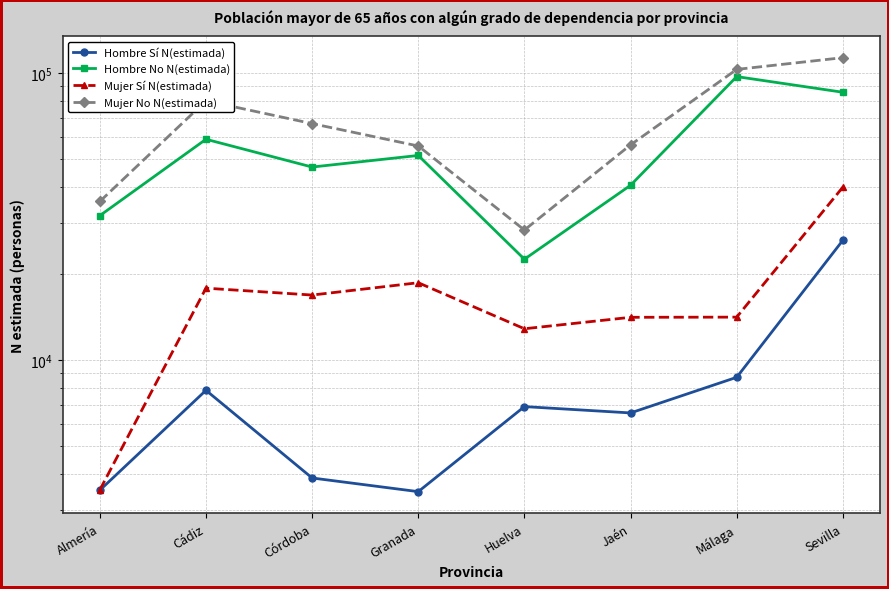

Reading left to right, extract all data points from this chart.

Hombre Sí N(estimada): Almería=3520	Cádiz=7846	Córdoba=3883	Granada=3480	Huelva=6885	Jaén=6544	Málaga=8710	Sevilla=26146
Hombre No N(estimada): Almería=31866	Cádiz=58808	Córdoba=47057	Granada=51642	Huelva=22462	Jaén=40652	Málaga=97218	Sevilla=85747
Mujer Sí N(estimada): Almería=3528	Cádiz=17807	Córdoba=16850	Granada=18601	Huelva=12857	Jaén=14094	Málaga=14114	Sevilla=40052
Mujer No N(estimada): Almería=35703	Cádiz=80068	Córdoba=66671	Granada=55712	Huelva=28389	Jaén=56215	Málaga=103007	Sevilla=113173